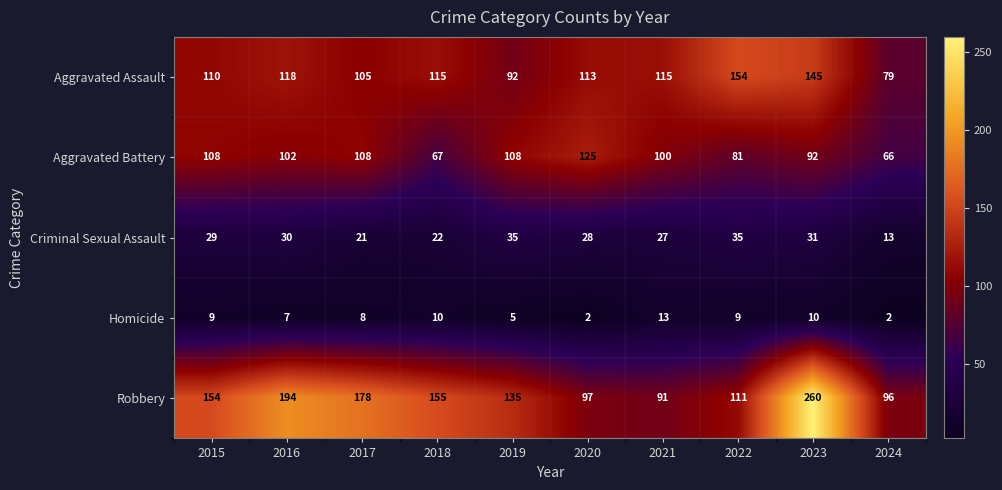

At 2024, list the series in order from smallest to largest.

Homicide, Criminal Sexual Assault, Aggravated Battery, Aggravated Assault, Robbery